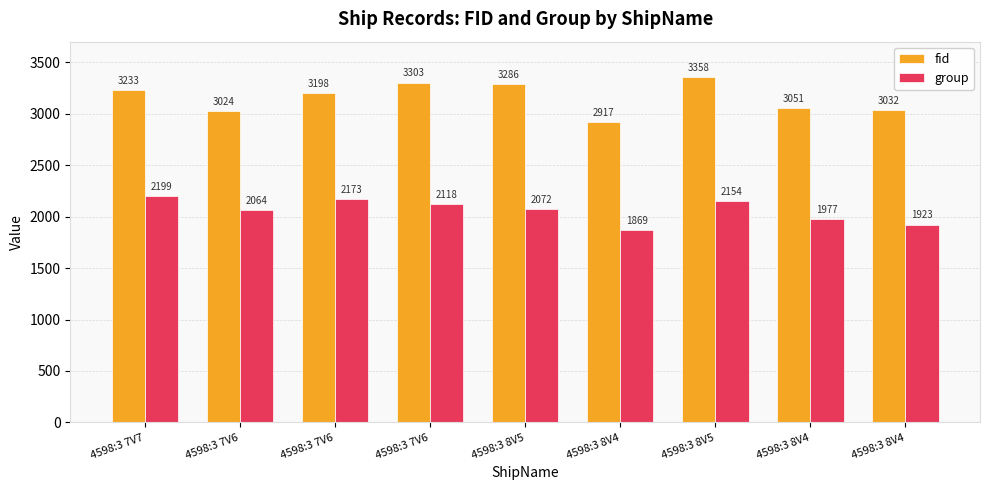

What are all the series names shown in the legend?

fid, group